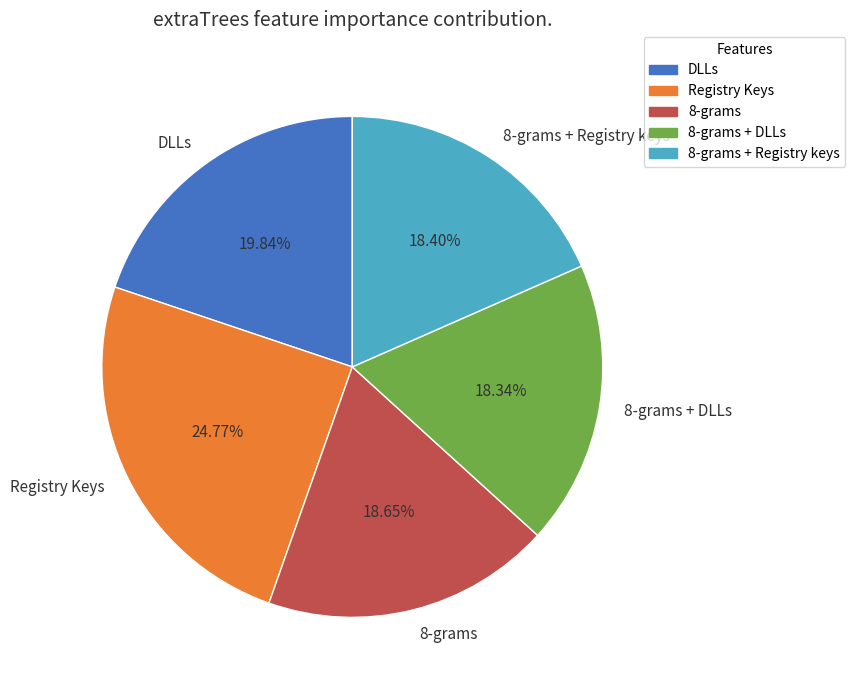

Is it true that DLLs is 20% of the pie?

True